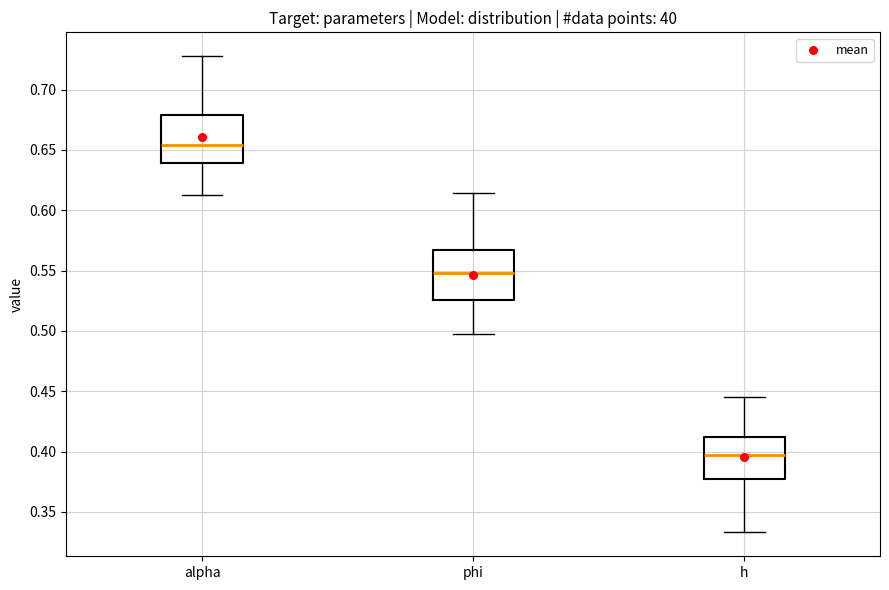

Where is the upper edge of the box for alpha on the y-axis? The values are not printed on the chart, so give them approximately, as read against the axis.

0.680